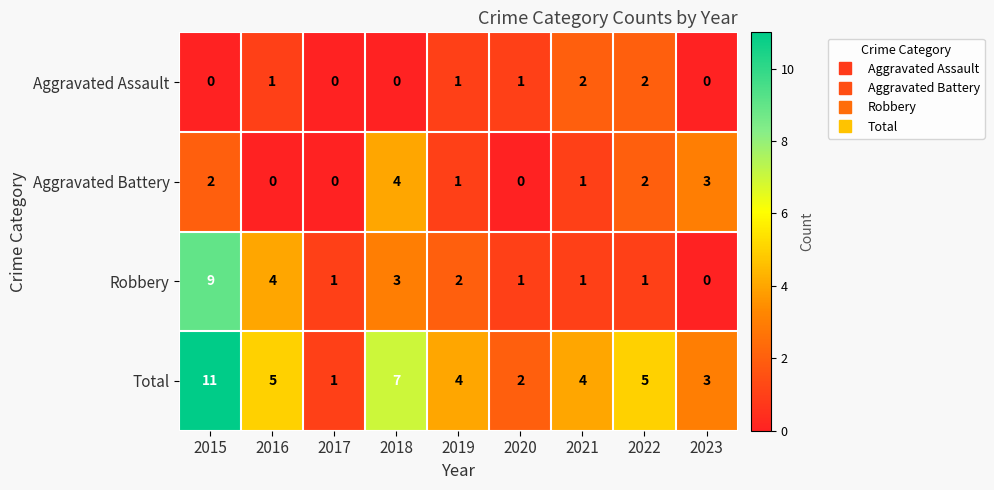

At 2016, list the series in order from largest to smallest.

Total, Robbery, Aggravated Assault, Aggravated Battery